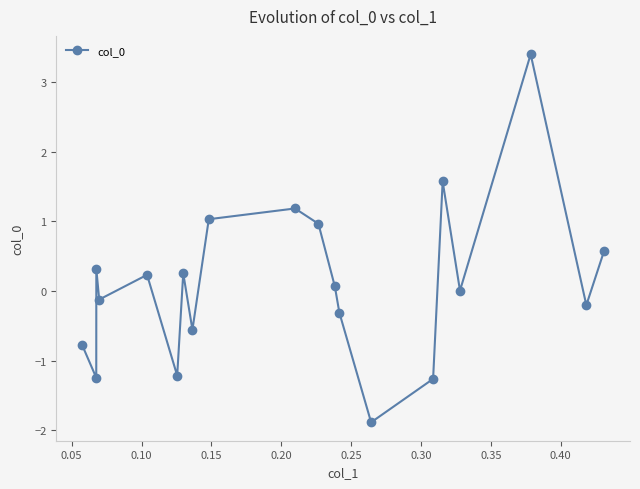

How many series are shown in this chart?

1